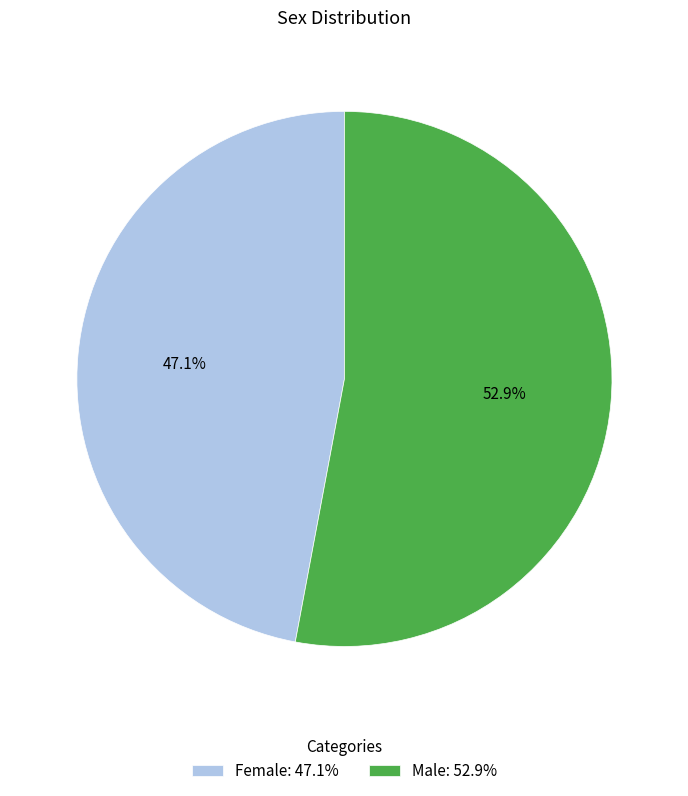

Count the number of slices in the pie.

2